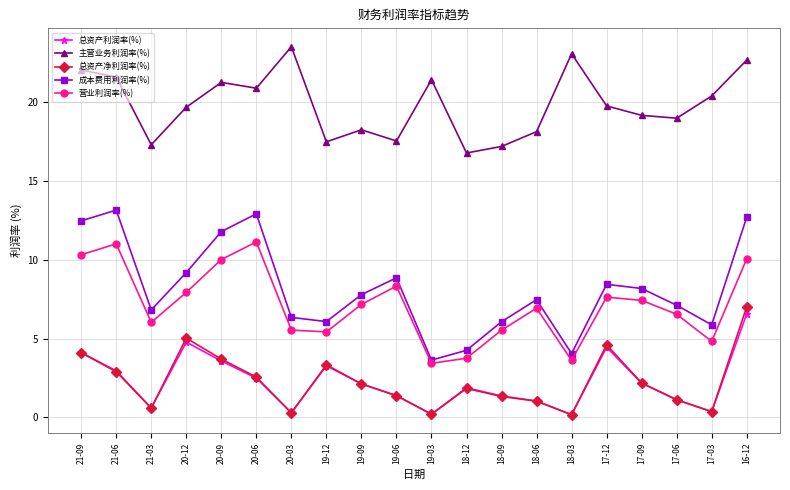

Is the value of 成本费用利润率(%) at 16-12 greater than the value of 主营业务利润率(%) at 20-03?

No